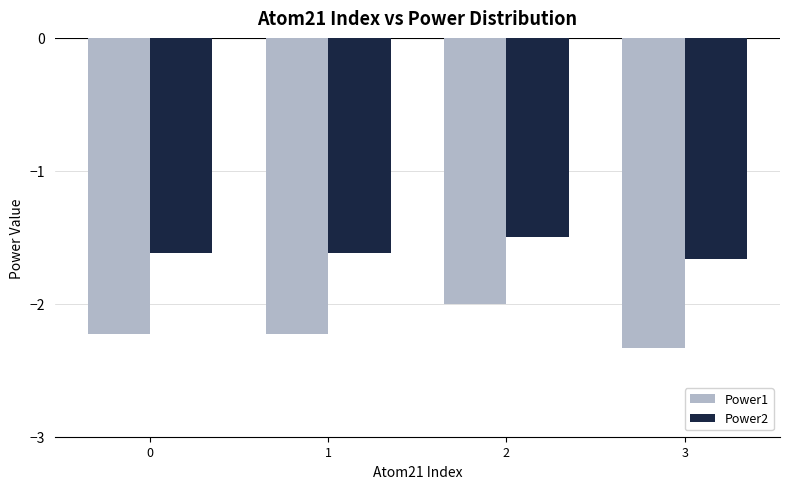

How many bars are there in each group?

2